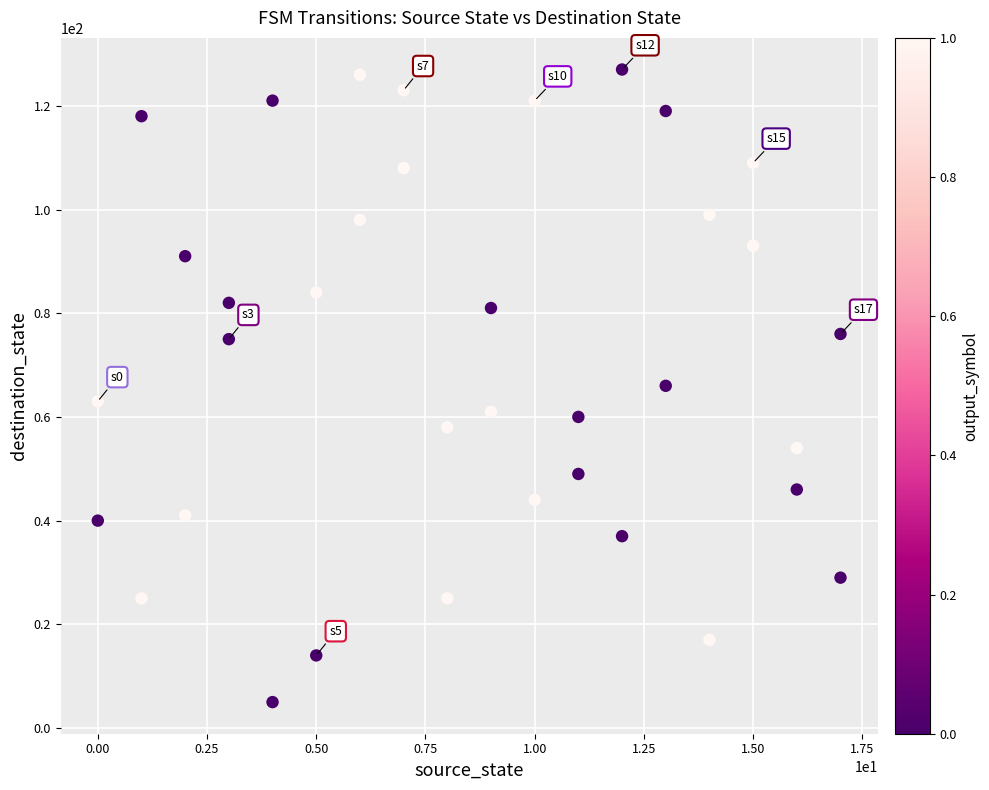

What is the range of X values (max minus min)?

17